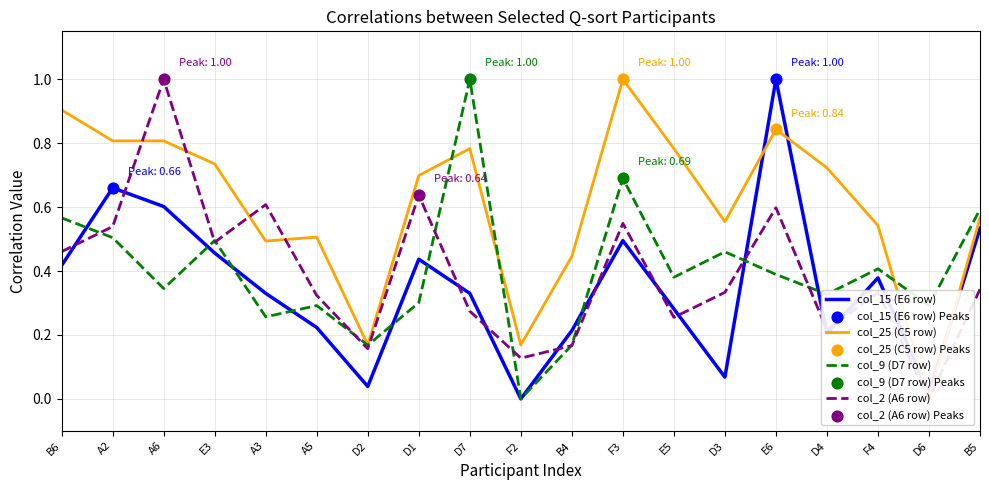

Which series has the largest Y range (max minus min)?

col_15 (E6 row)